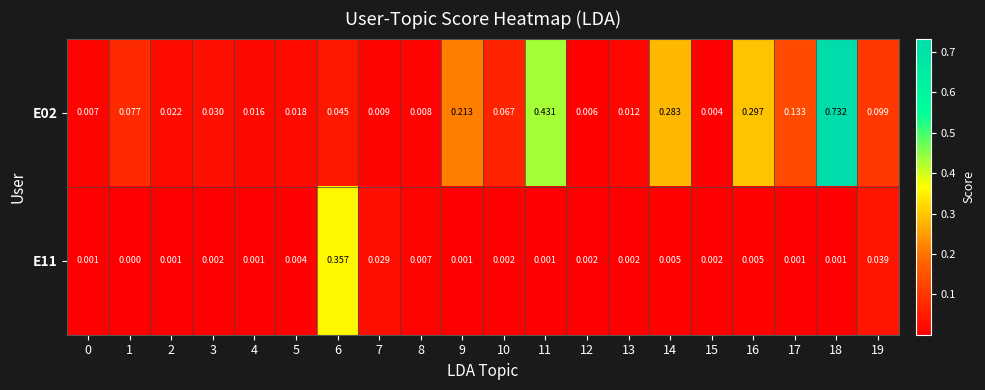

Is the value of E11 at 10 greater than the value of E02 at 7?

No